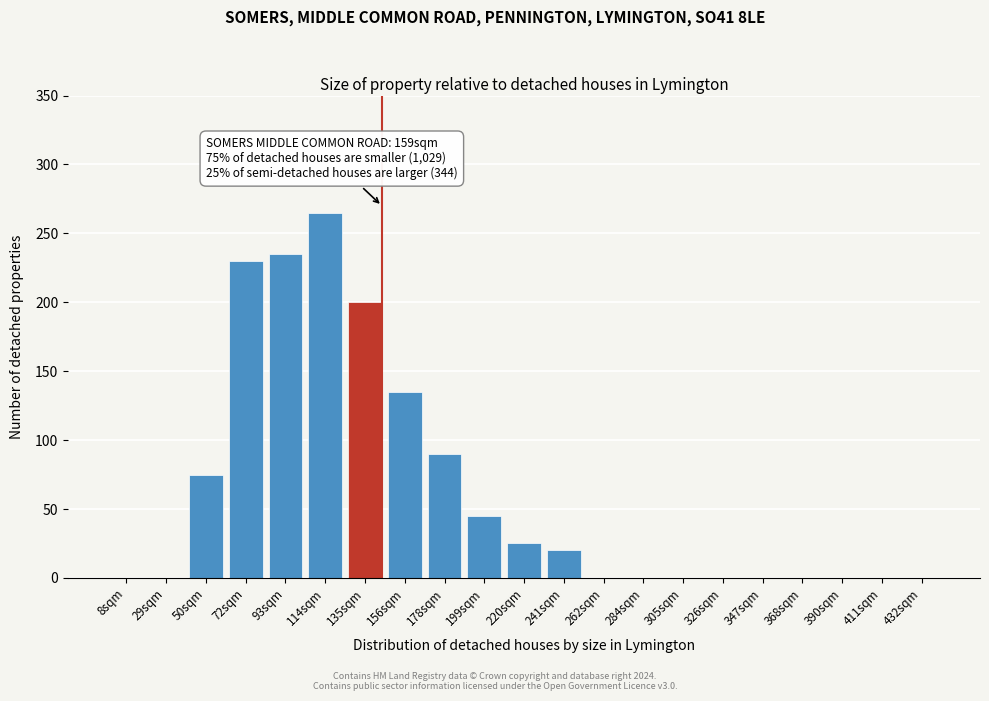

Reading left to right, what are all the values shown in this chart?

8sqm=0	29sqm=0	50sqm=75	72sqm=230	93sqm=235	114sqm=265	135sqm=200	156sqm=135	178sqm=90	199sqm=45	220sqm=25	241sqm=20	262sqm=0	284sqm=0	305sqm=0	326sqm=0	347sqm=0	368sqm=0	390sqm=0	411sqm=0	432sqm=0